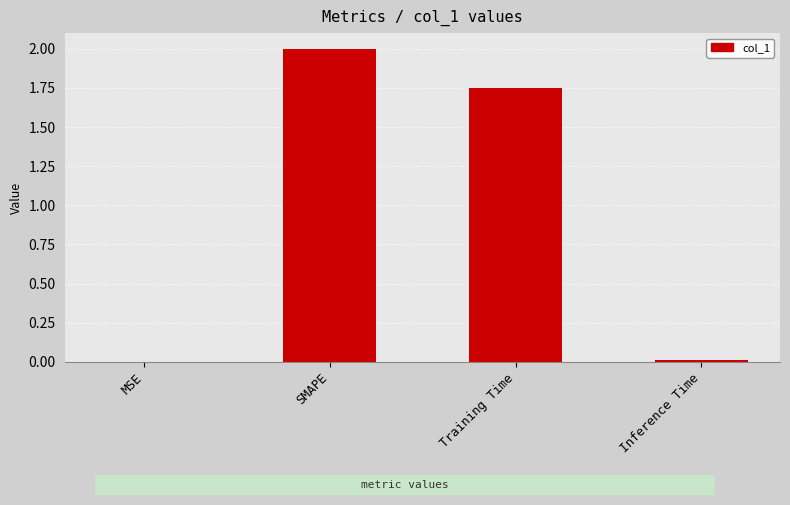

Which category has the highest value across all series?

SMAPE